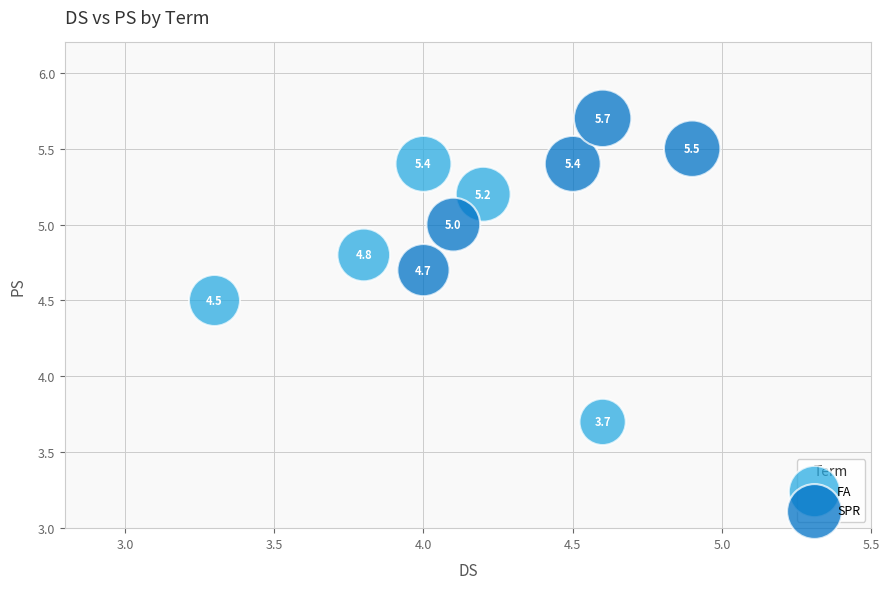

Which series contains the lowest Y value?

FA